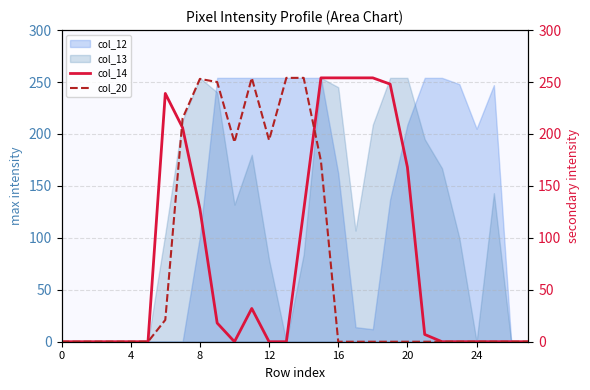

How many interior local valleys does the col_14 series have?

1